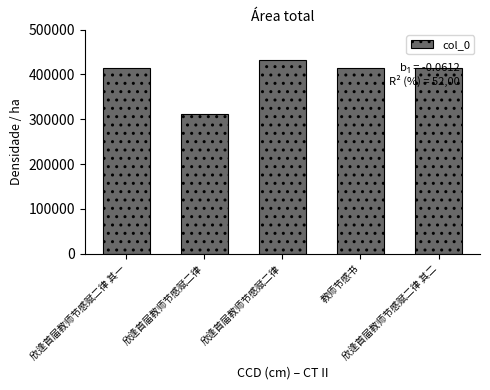

What is the difference between the maximum and second lowest values?

17561